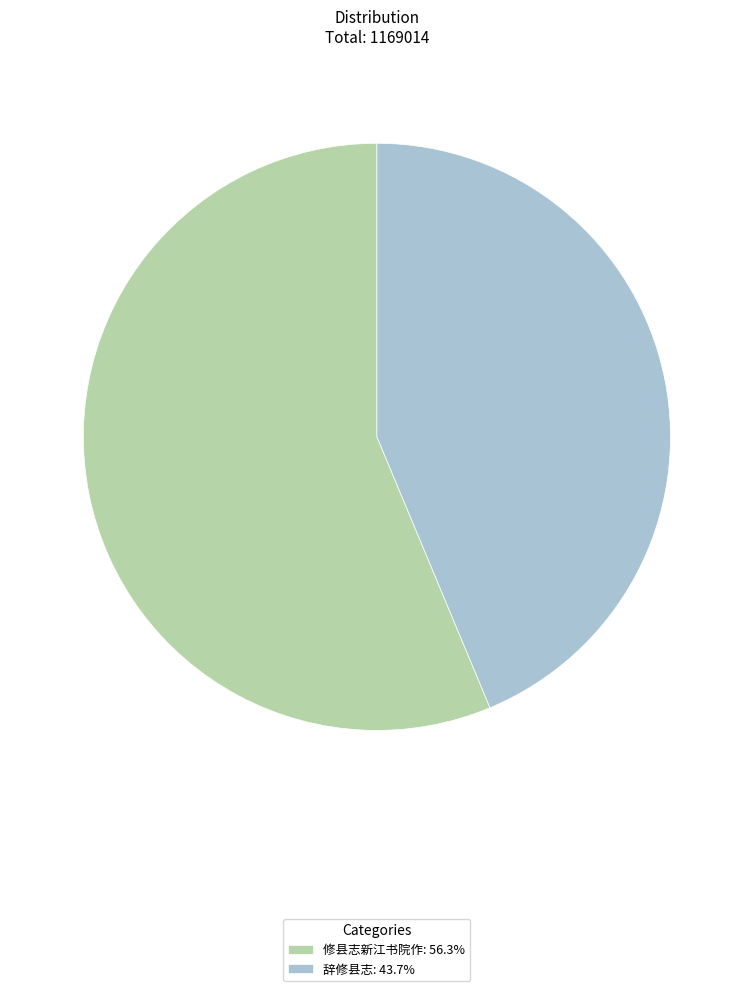

Is the sum of 修县志新江书院作: 56.3% and 辞修县志: 43.7% greater than half?

Yes